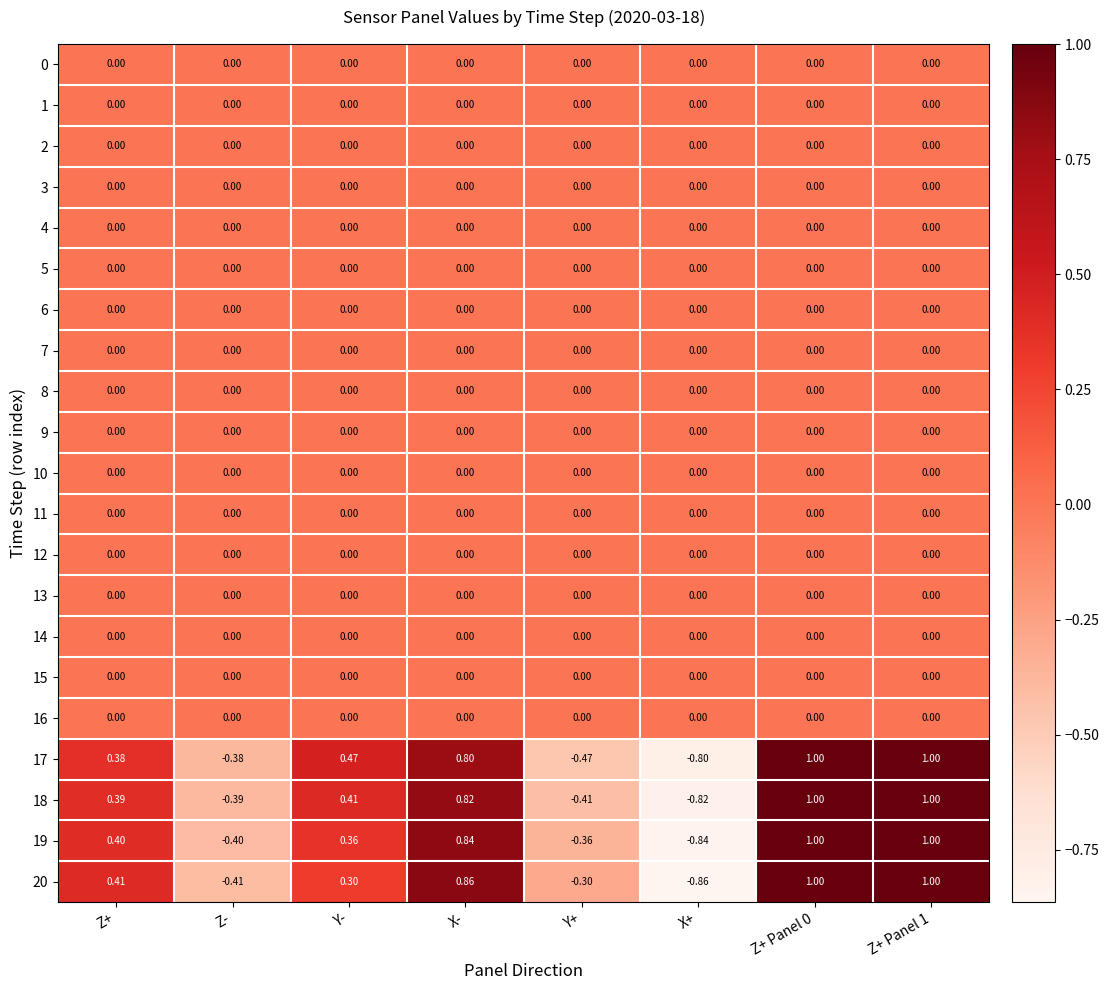

How many positive values does the 20 series have?

5